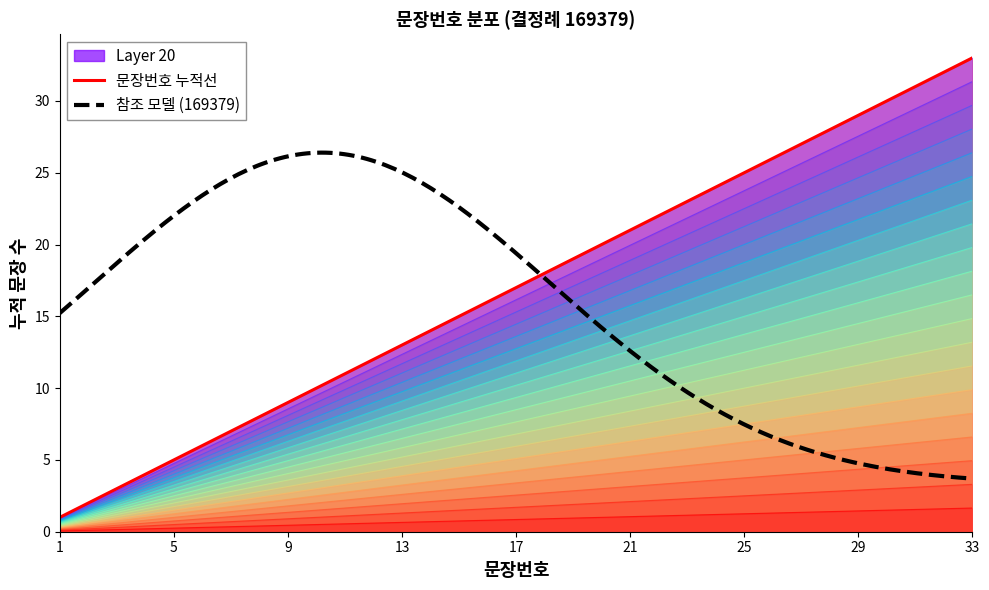

What is the sum of the values at 1 and 3?

3.8